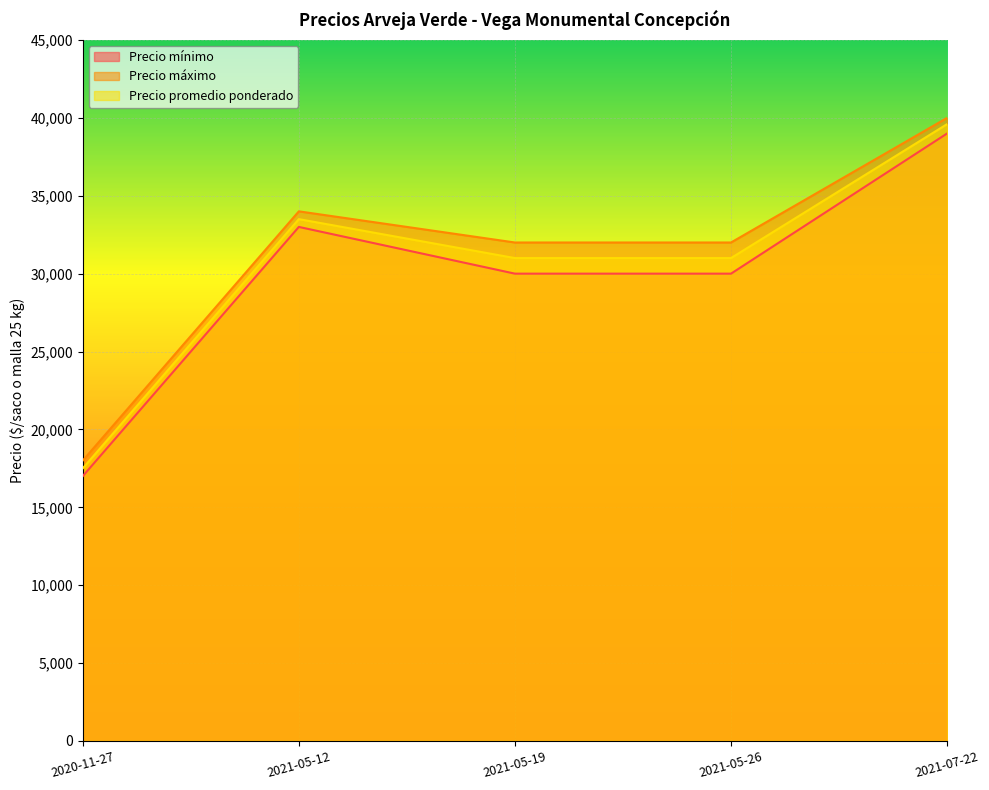

The Precio promedio ponderado series shows 4872 at 2020-11-27. True or false?

False